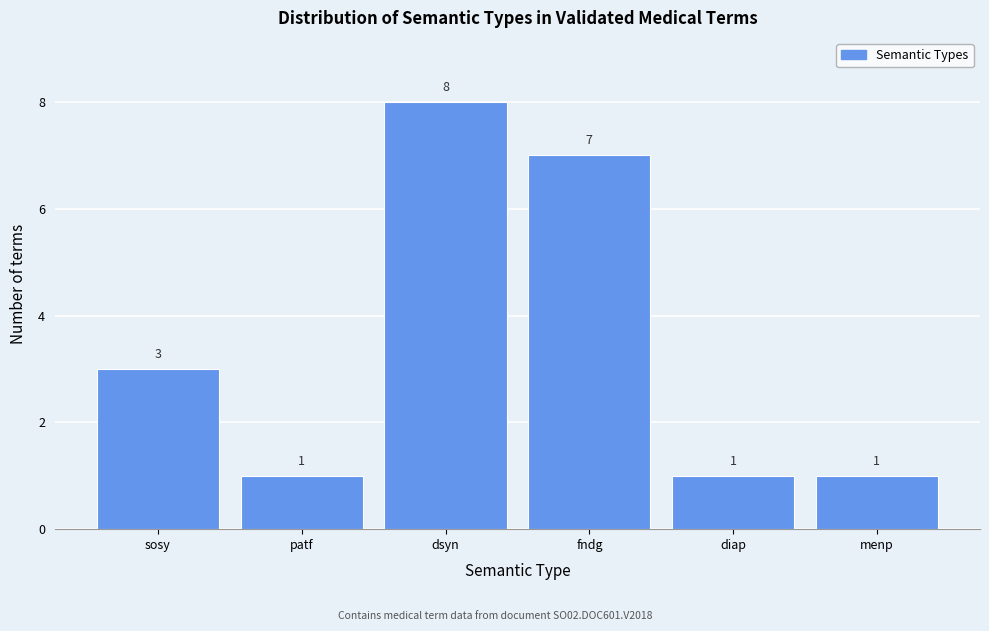

Reading left to right, list all the values displayed in this chart.

sosy=3	patf=1	dsyn=8	fndg=7	diap=1	menp=1